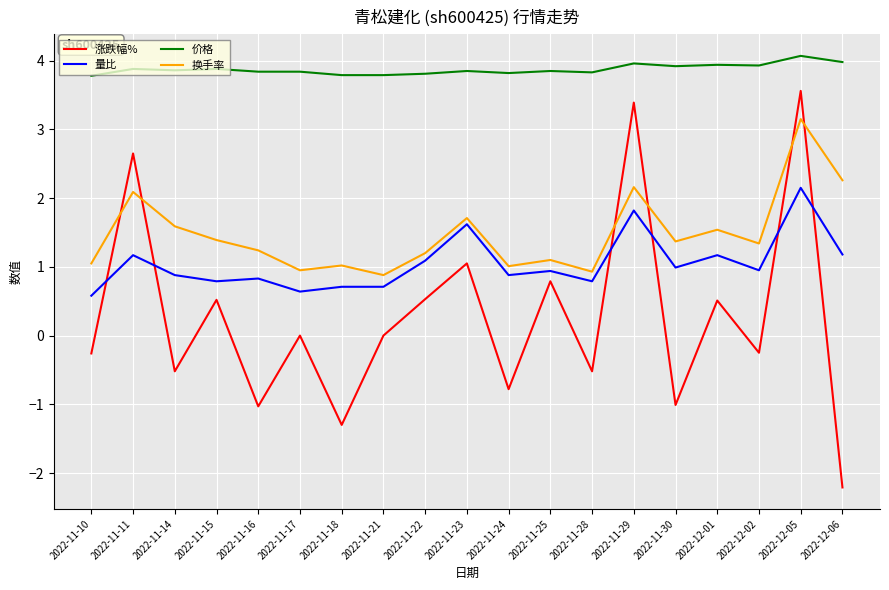

Which category has the highest value across all series?

2022-12-05